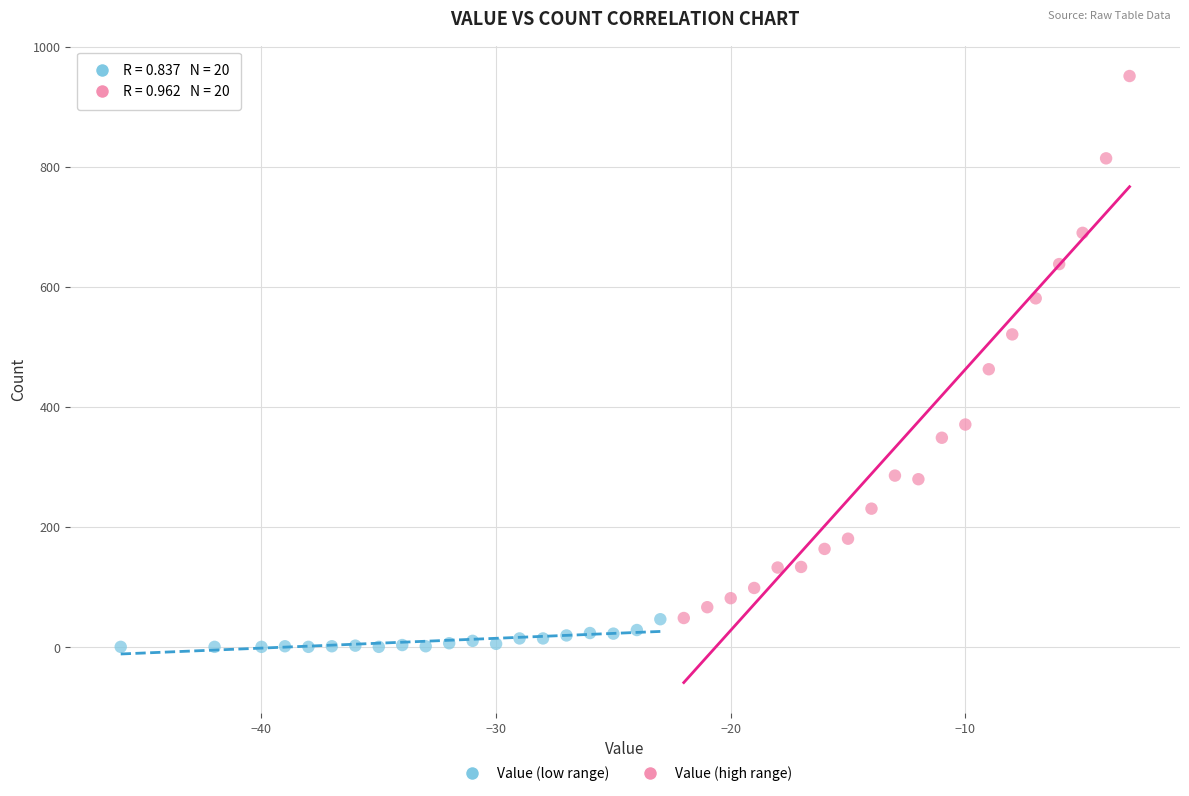

Which series contains the lowest Y value?

Value (low range)